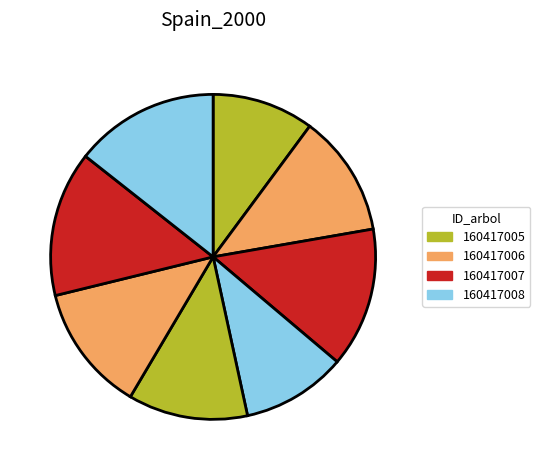

How many segments does this pie chart have?

8